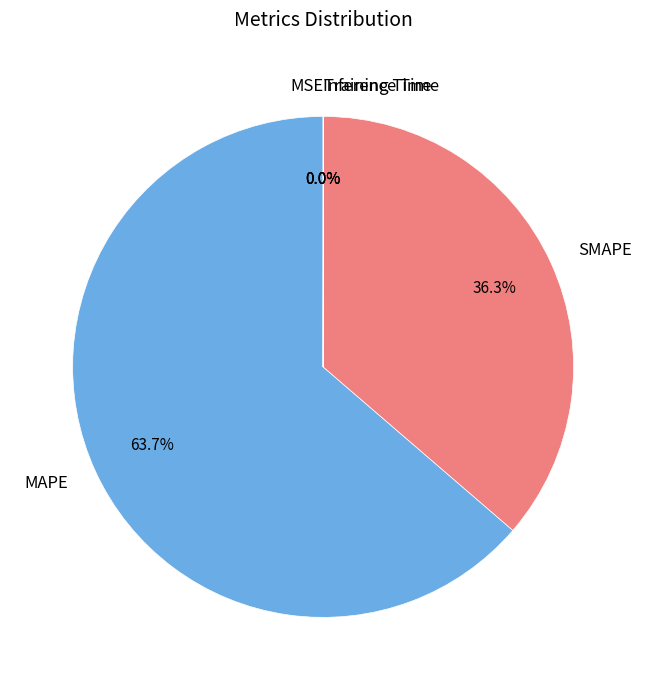

Does MAPE account for over 50% of the chart?

Yes